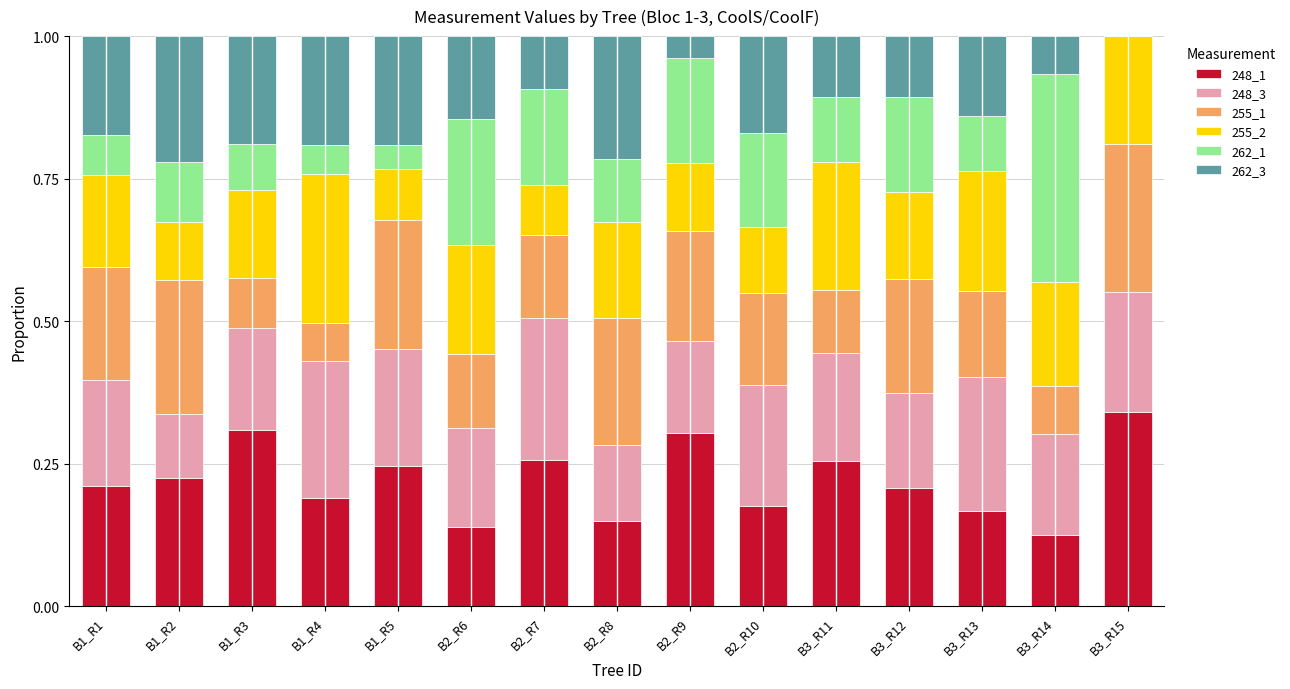

At which label does 248_1 reach its peak?

B3_R15